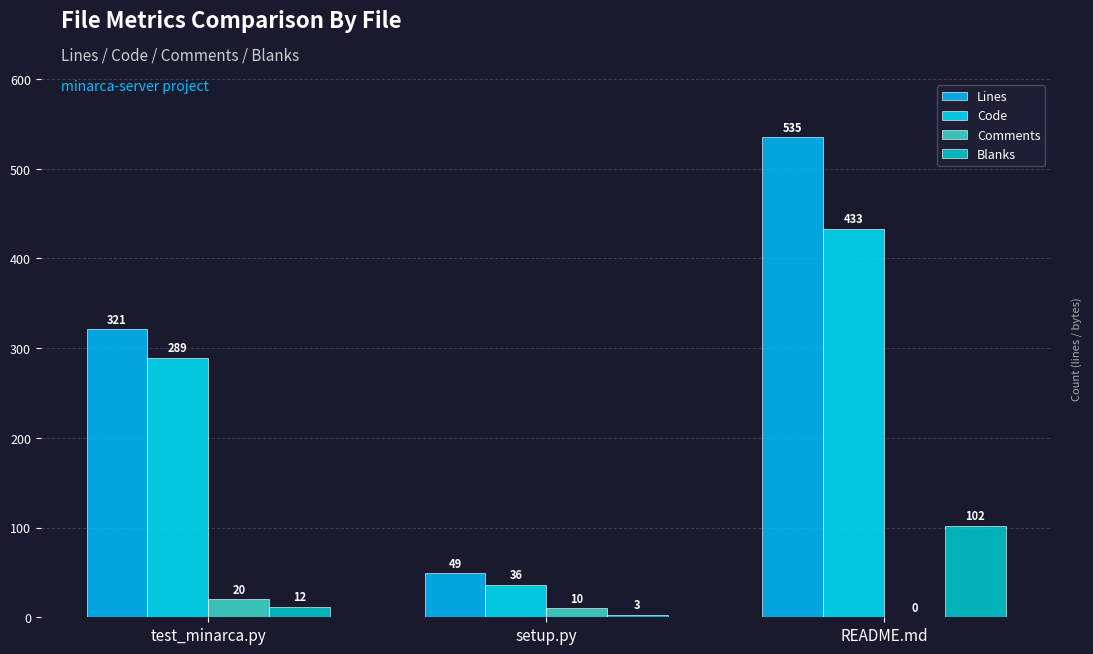

At which category is the sum across all series the highest?

README.md